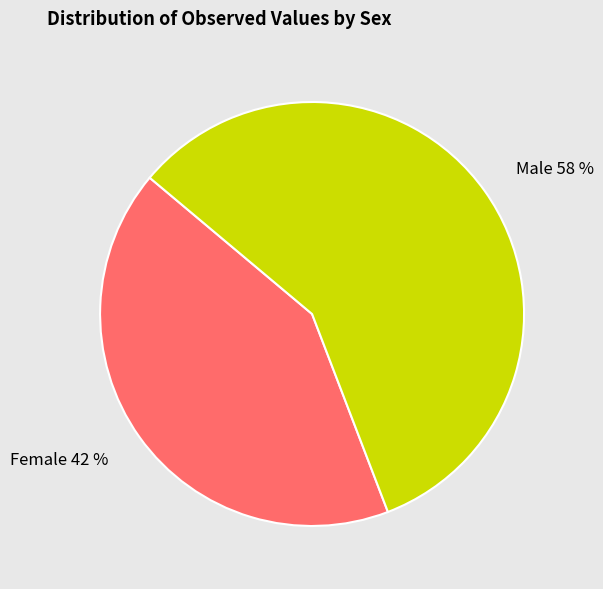

What percentage is the Female slice, to the nearest percent?

42%